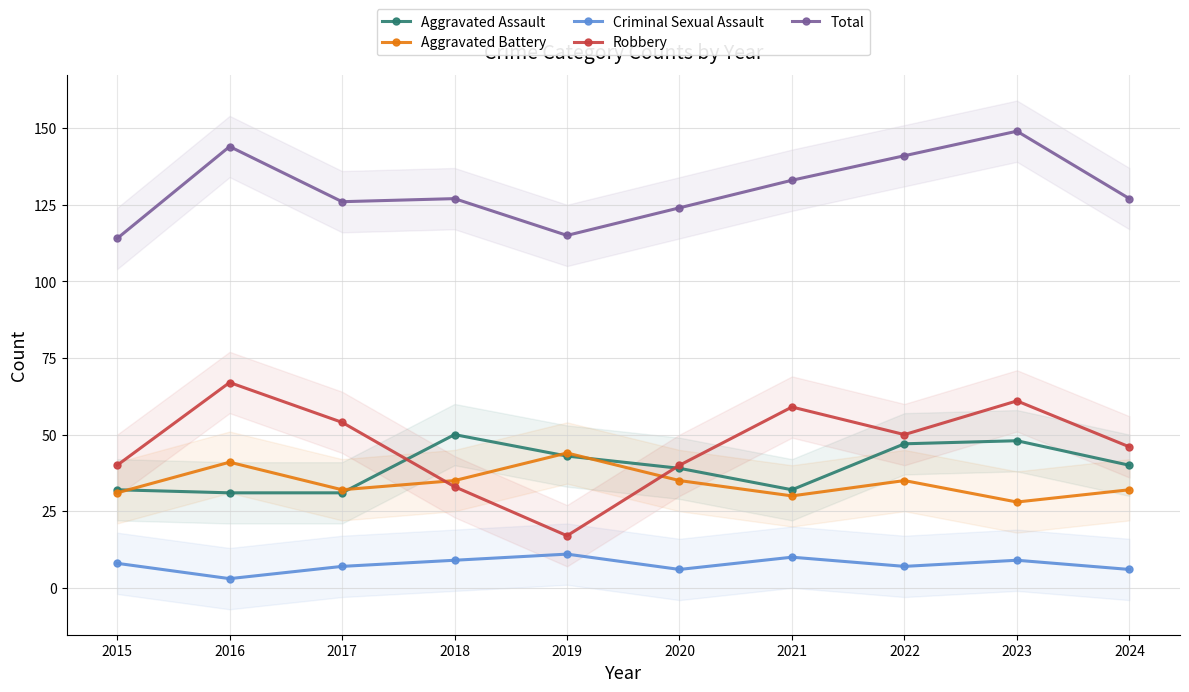

What is the sum of the Total values at 2021 and 2020?

257